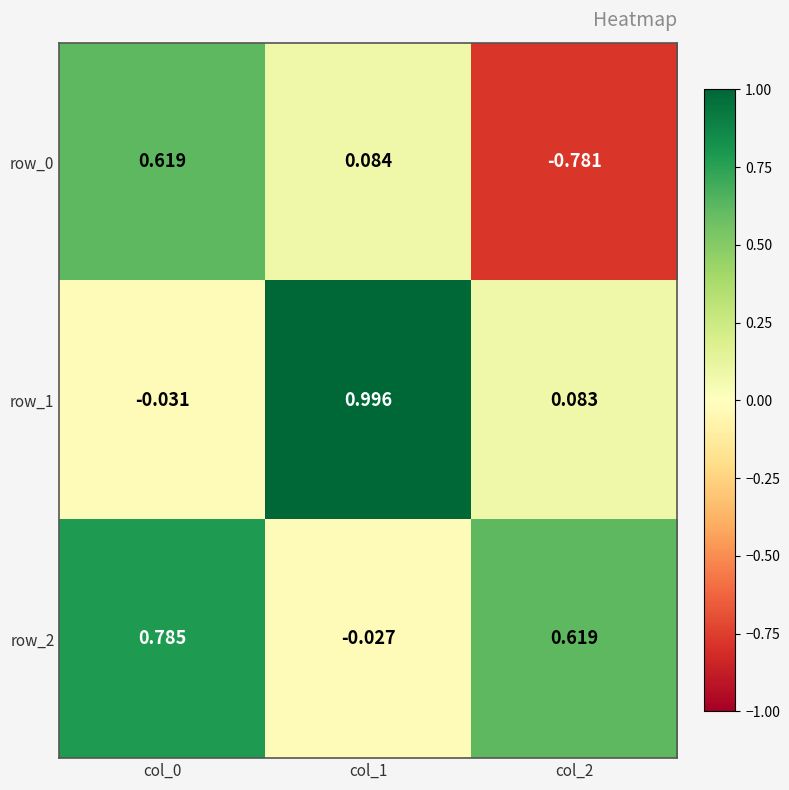

Which label corresponds to the smallest value in the chart?

col_2